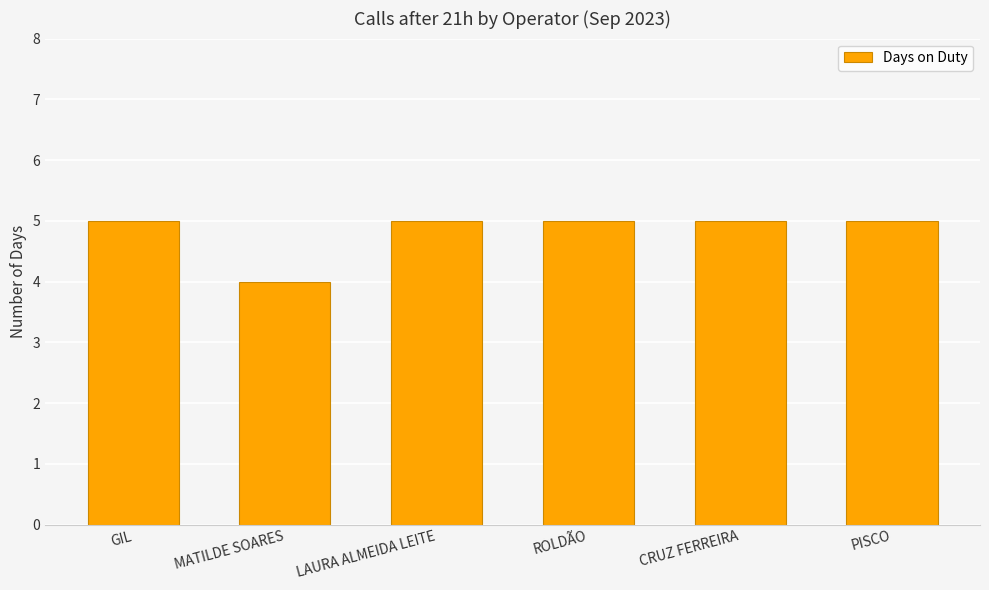

What is the value of the 3rd bar from the left?

5